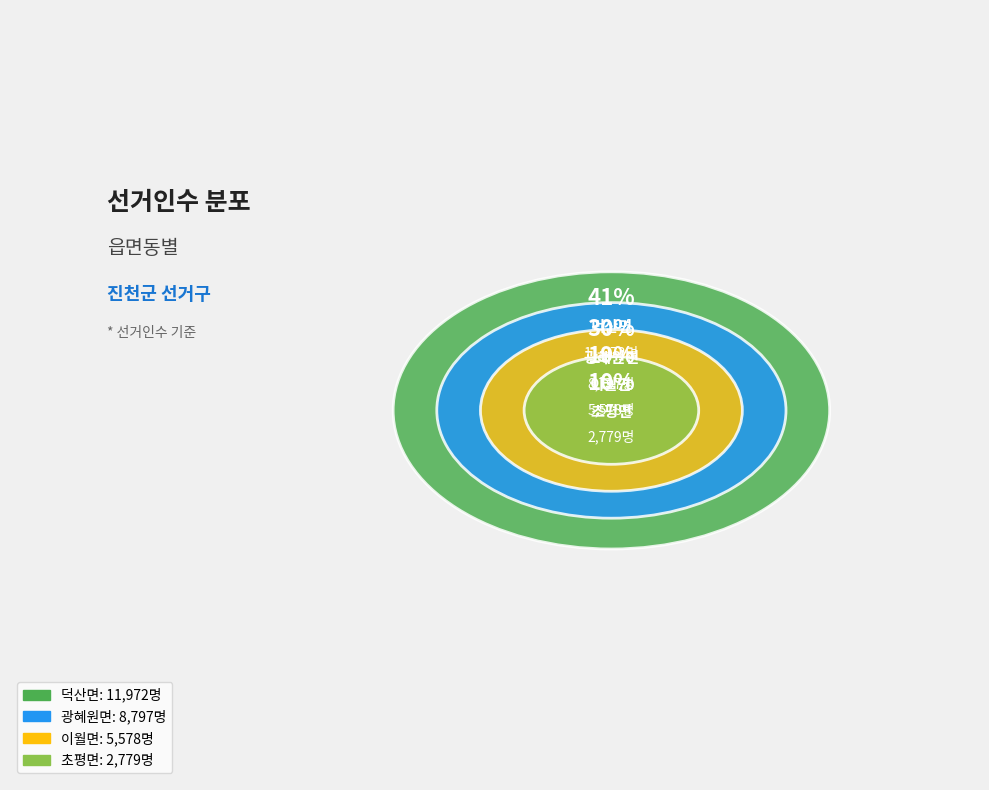

Is it true that 광혜원면 is 30% of the pie?

True